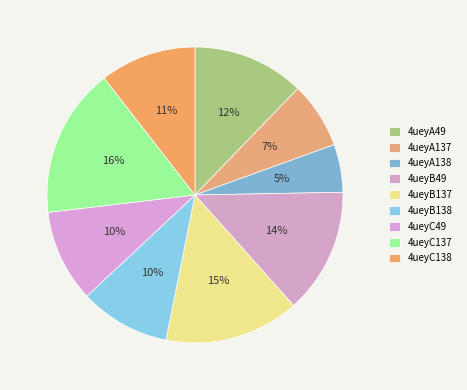

Is there a majority slice in this chart?

No